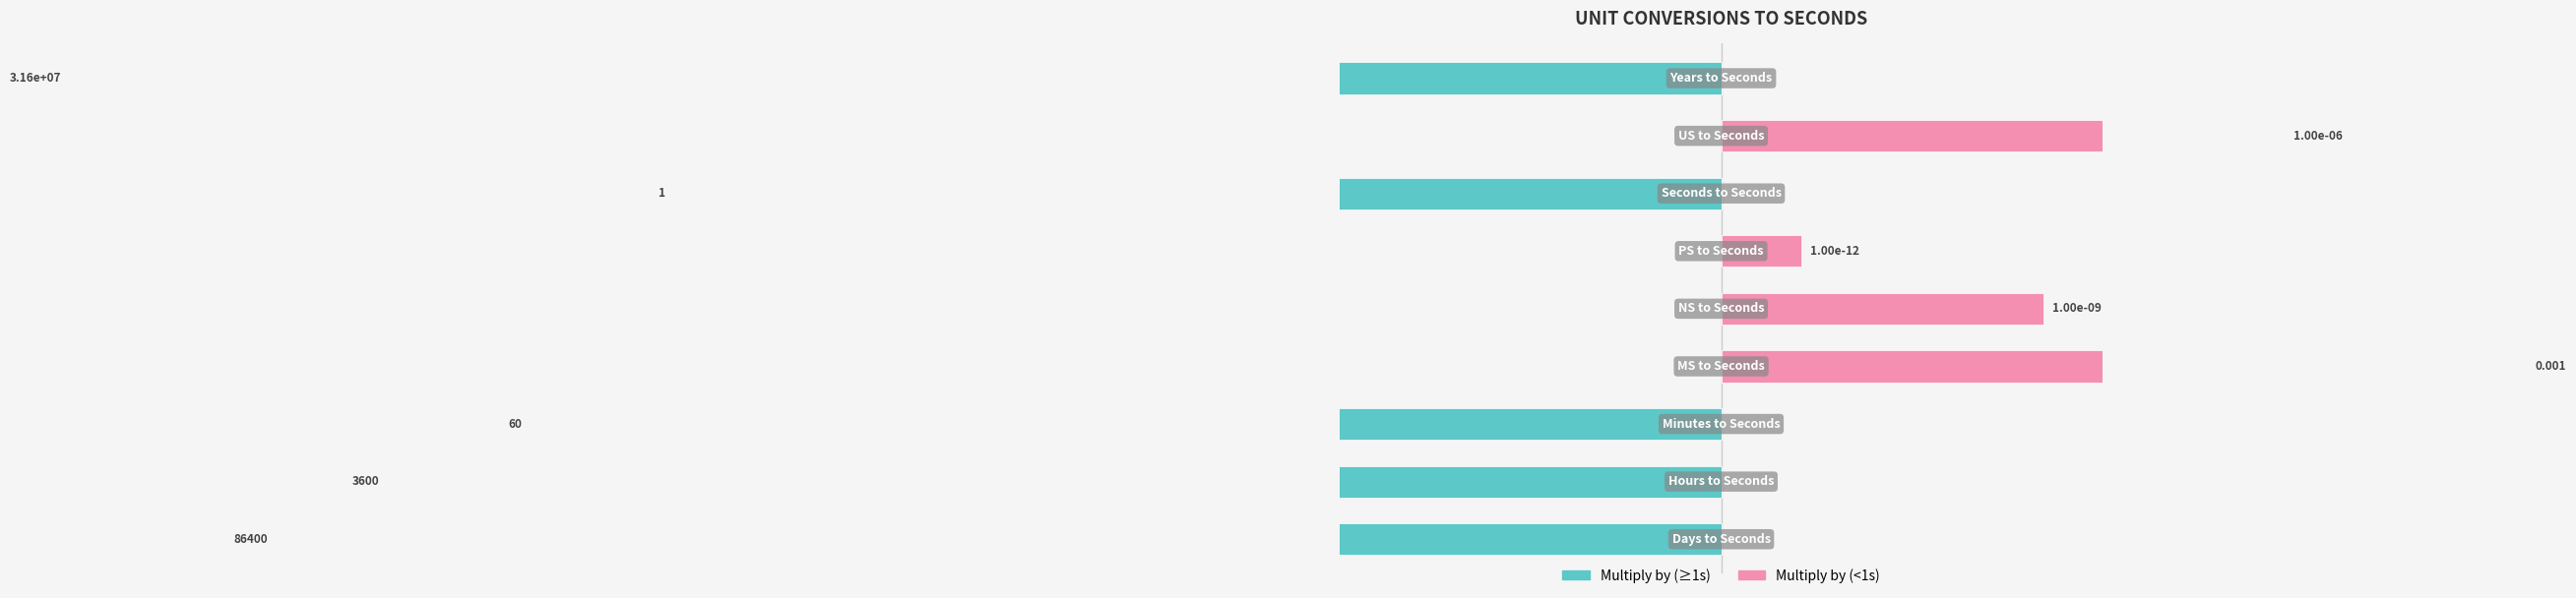

At 5, list the series in order from largest to smallest.

Multiply by (<1s), Multiply by (≥1s)